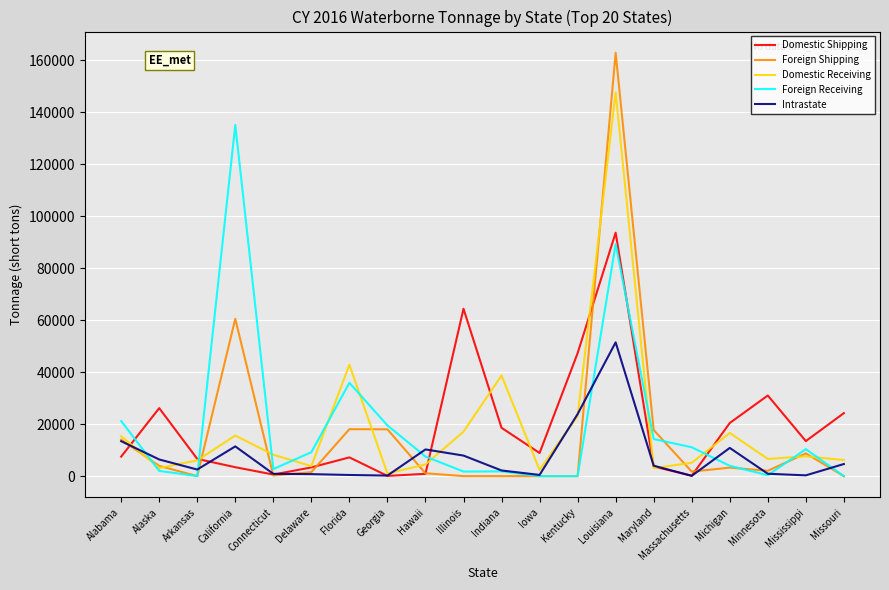

What is the maximum value for Intrastate?

51481